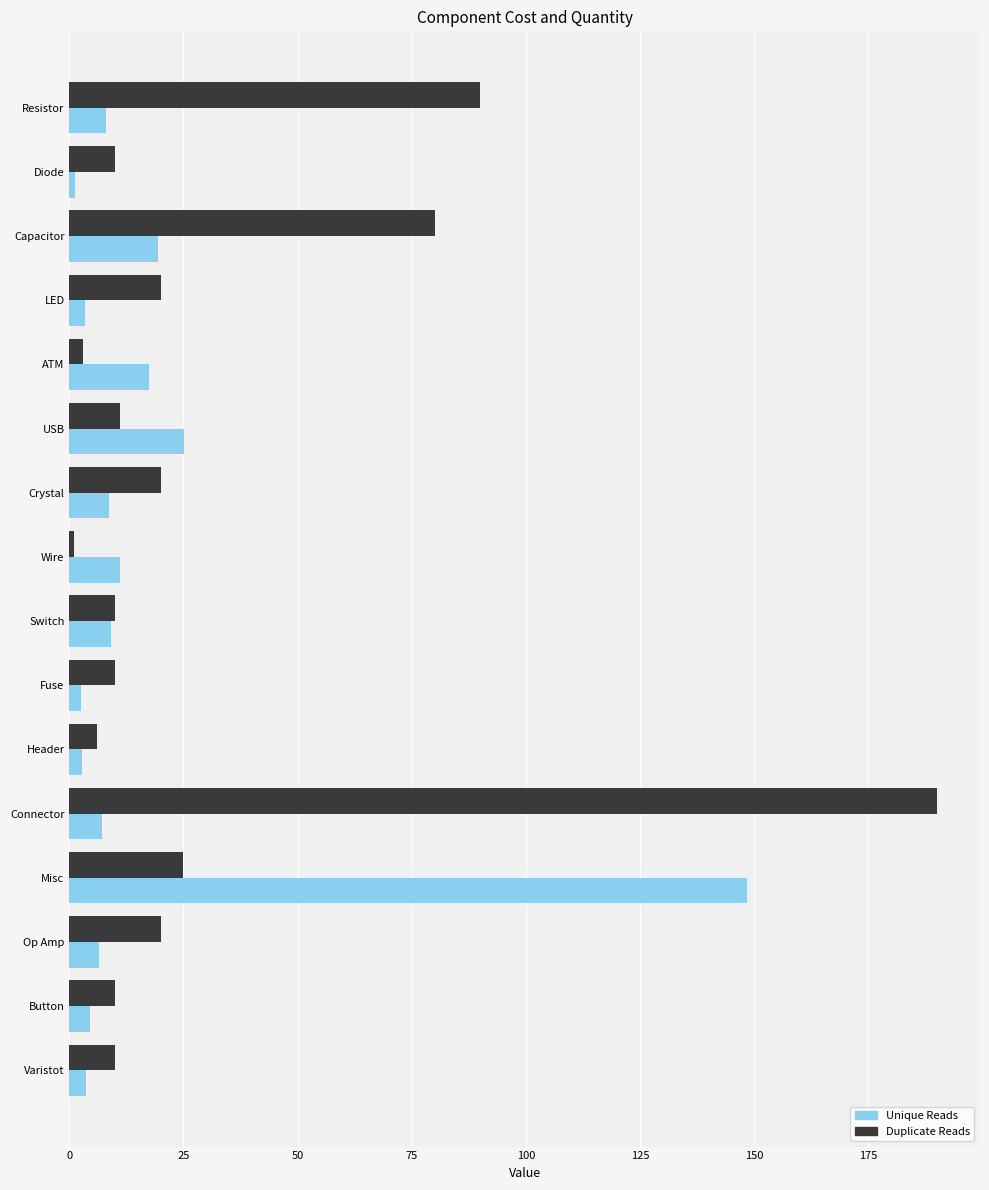

Which series has the largest total across all categories?

Duplicate Reads